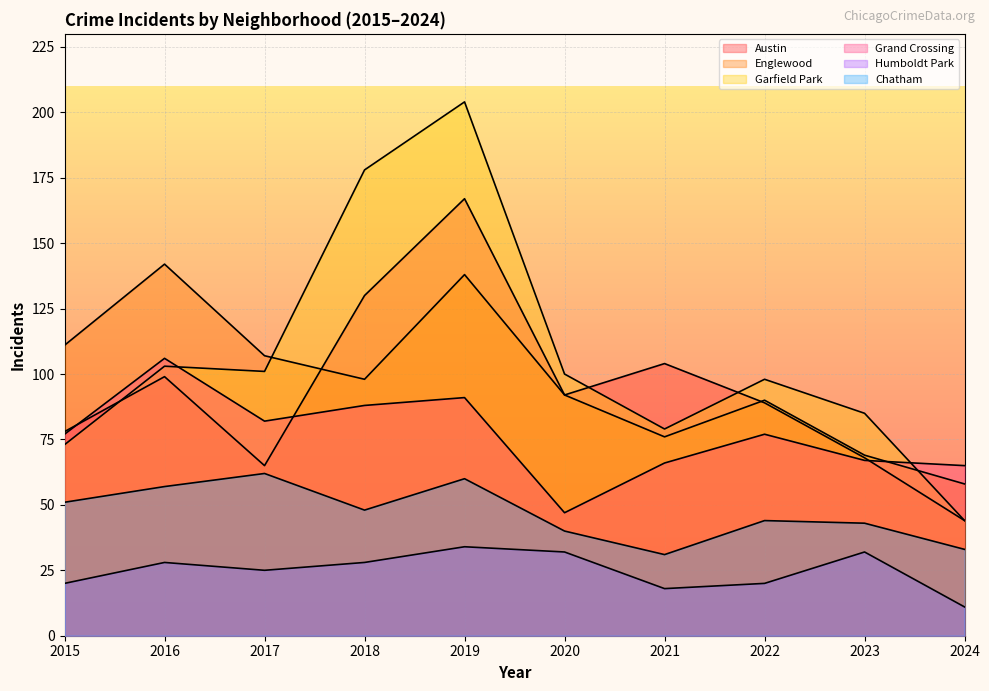

What is the difference between the Chatham values at 2021 and 2020?

9